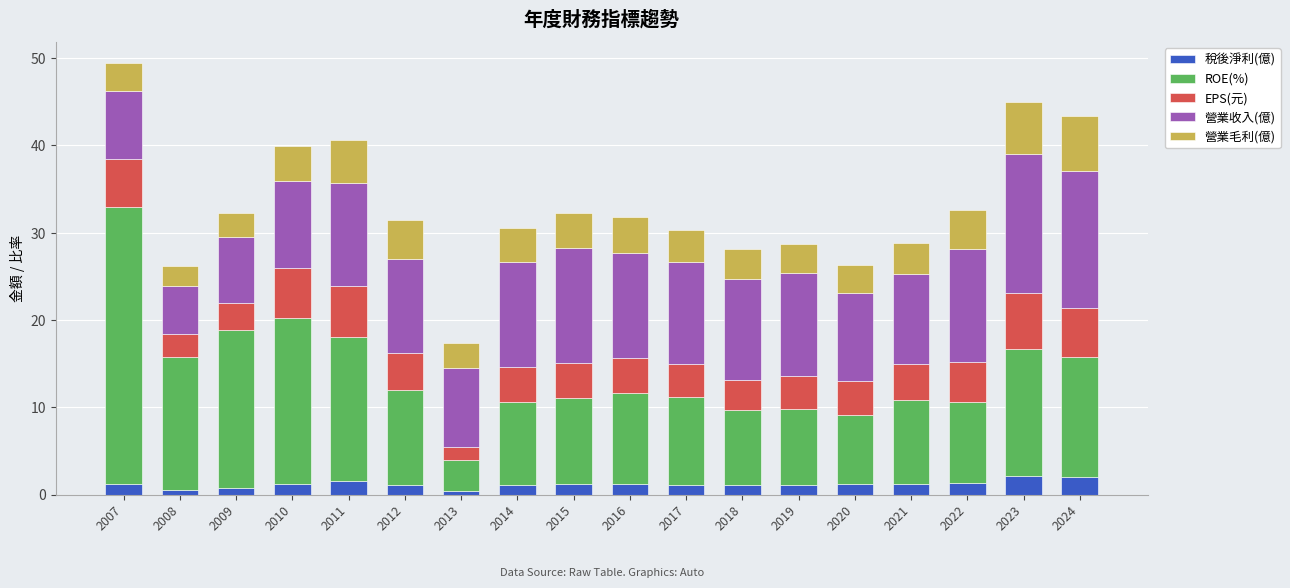

What is the minimum value for 稅後淨利(億)?

0.4